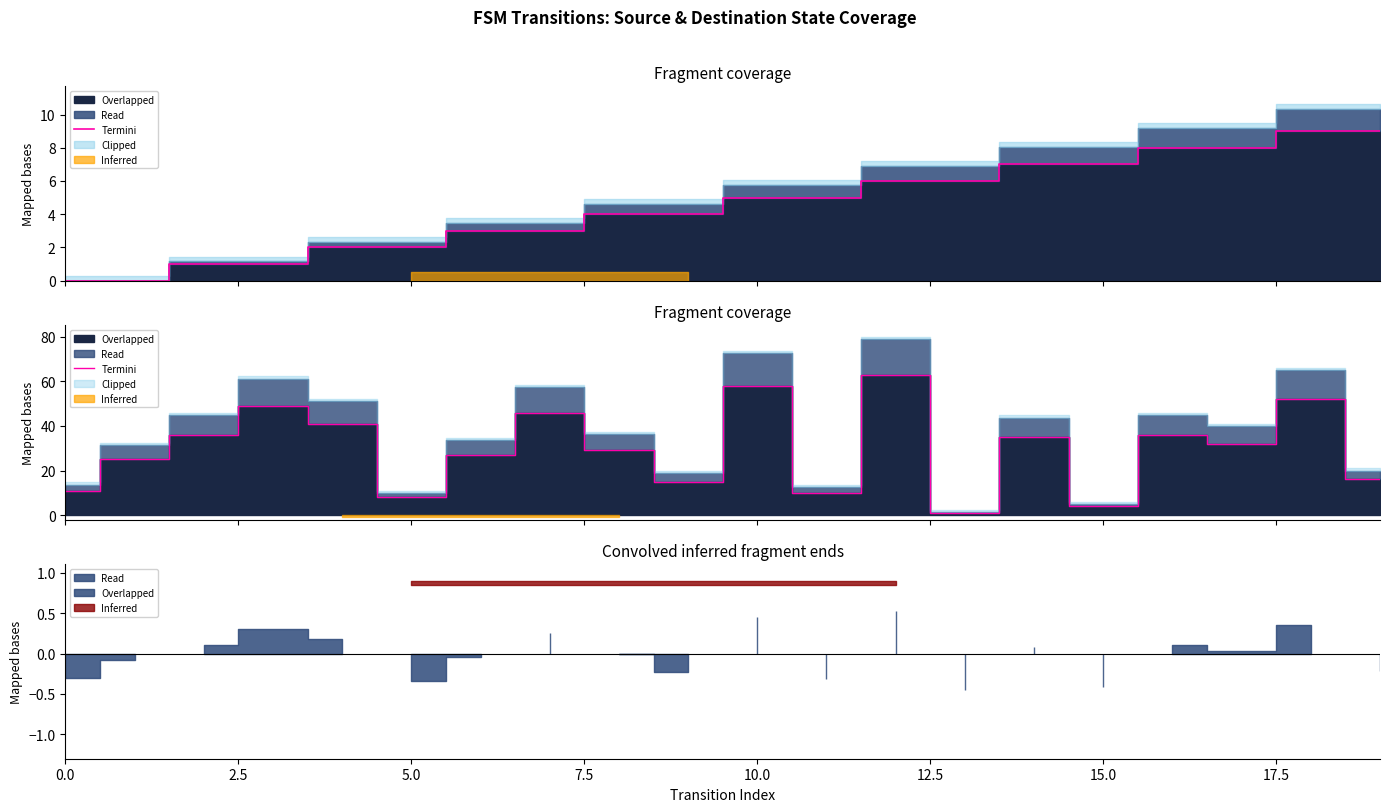

True or false: the data has more than 1 interior local peaks.

True